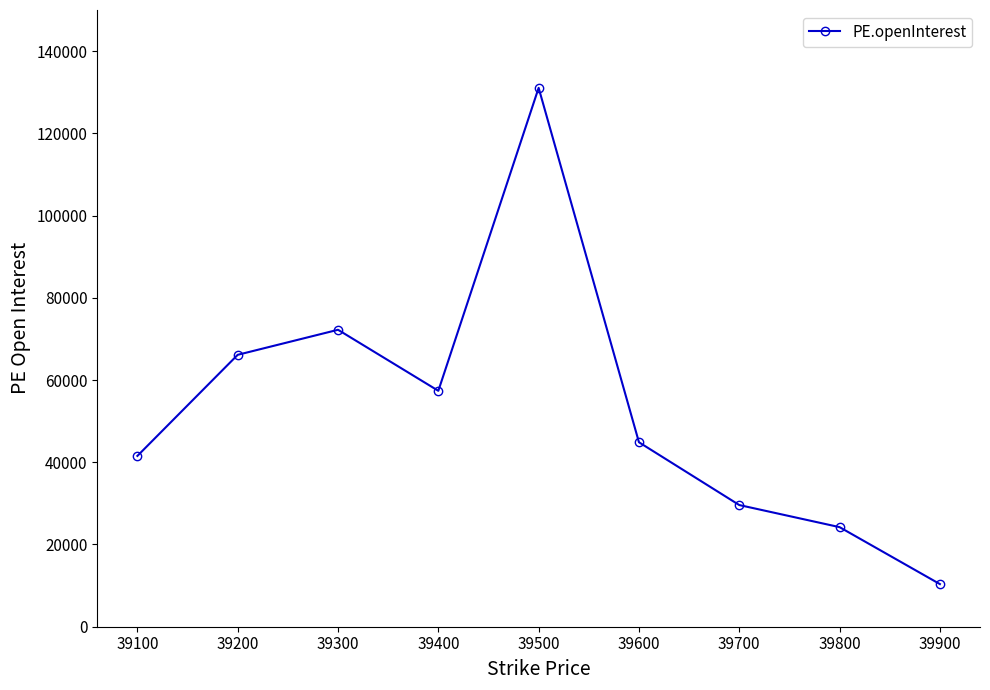

How many lines are shown in the chart?

1